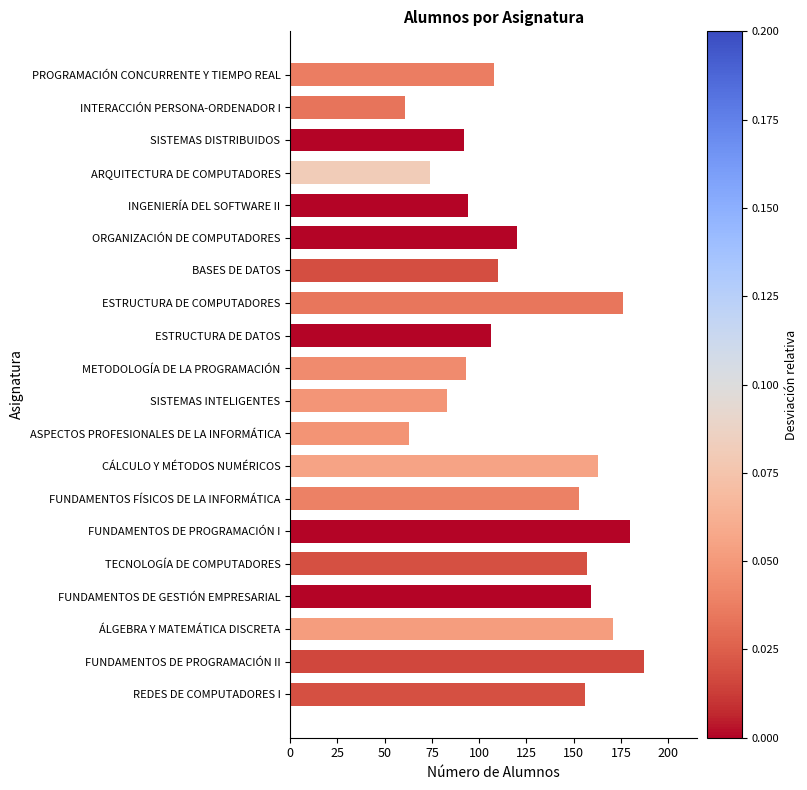

What is the maximum value shown in the chart?

187